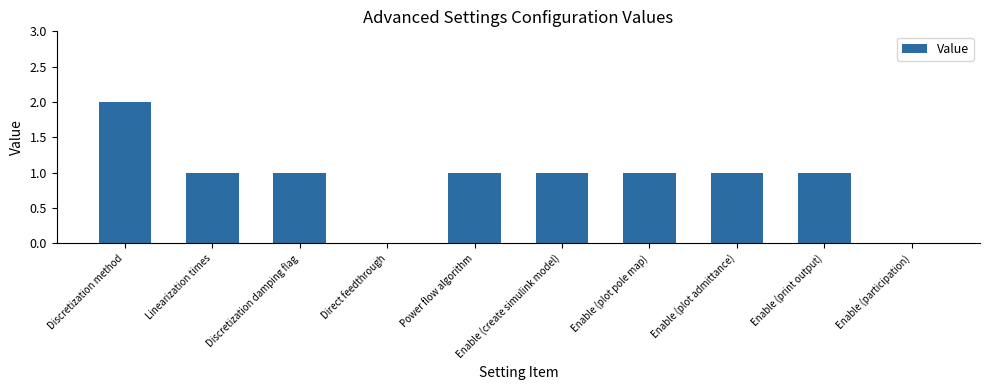

What is the change in value from Direct feedthrough to Enable (create simulink model)?

+1